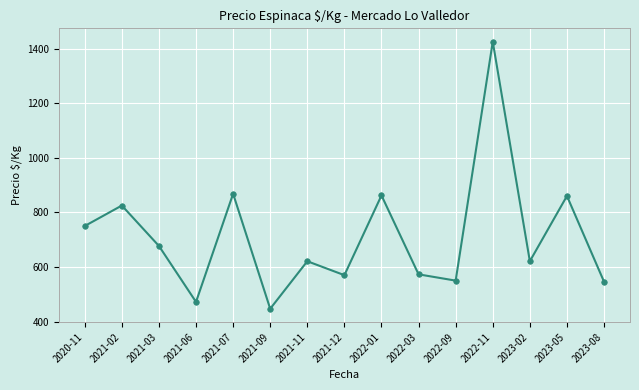

Where does the data first go above 621?

2020-11